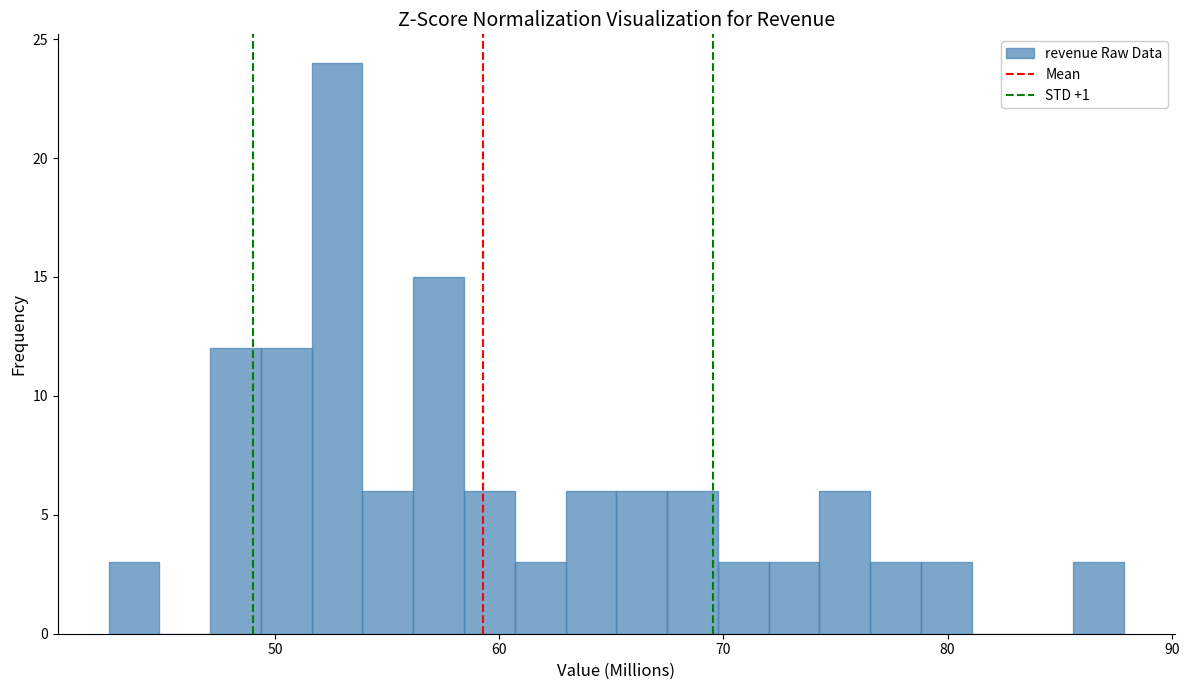

Around what value on the x-axis is the tallest bar? Give the approximate position of its centre, as read against the axis.

53